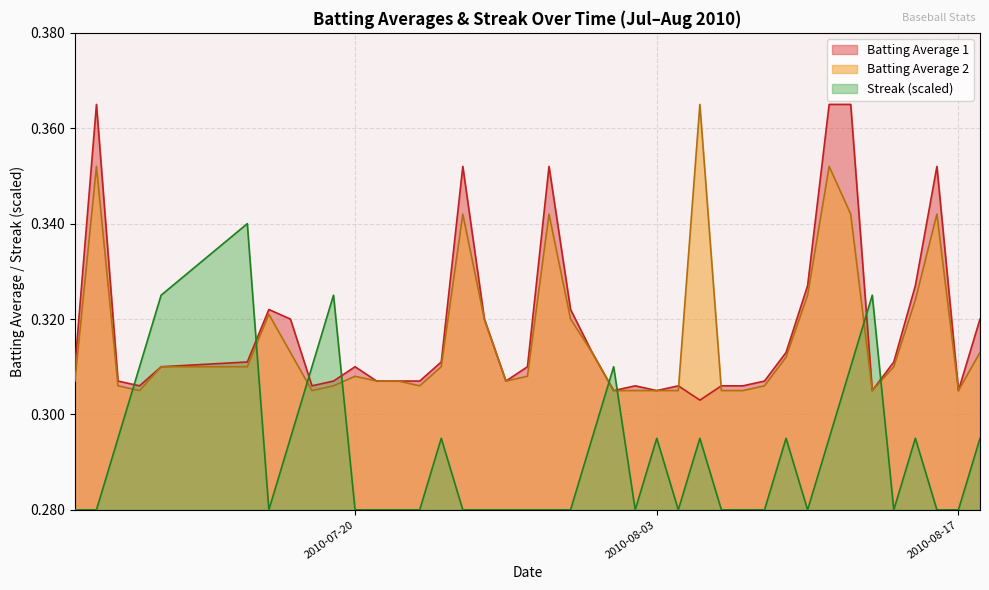

The value of Streak (scaled) at 2010-07-20 is 0.1. True or false?

False